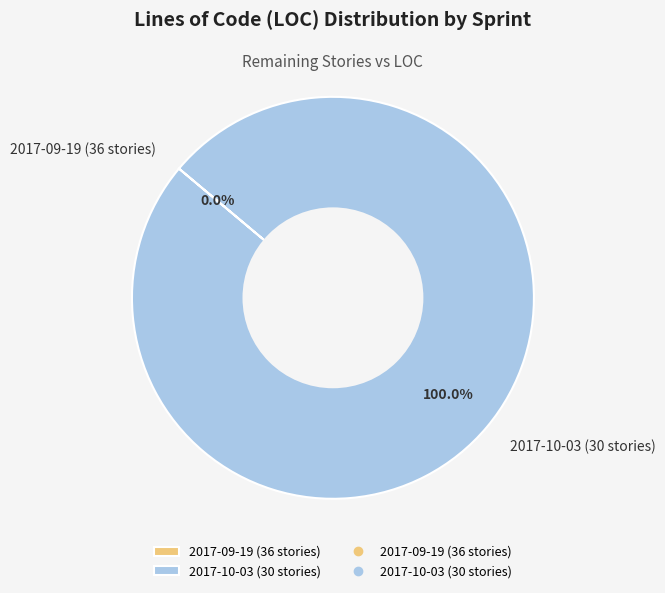

What is the largest slice in the pie chart?

2017-10-03 (30 stories)